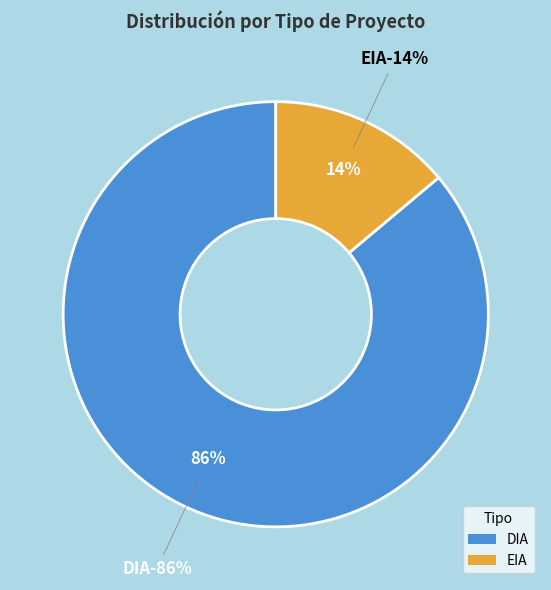

To the nearest percent, what is the difference between the EIA and DIA slice percentages?

72%